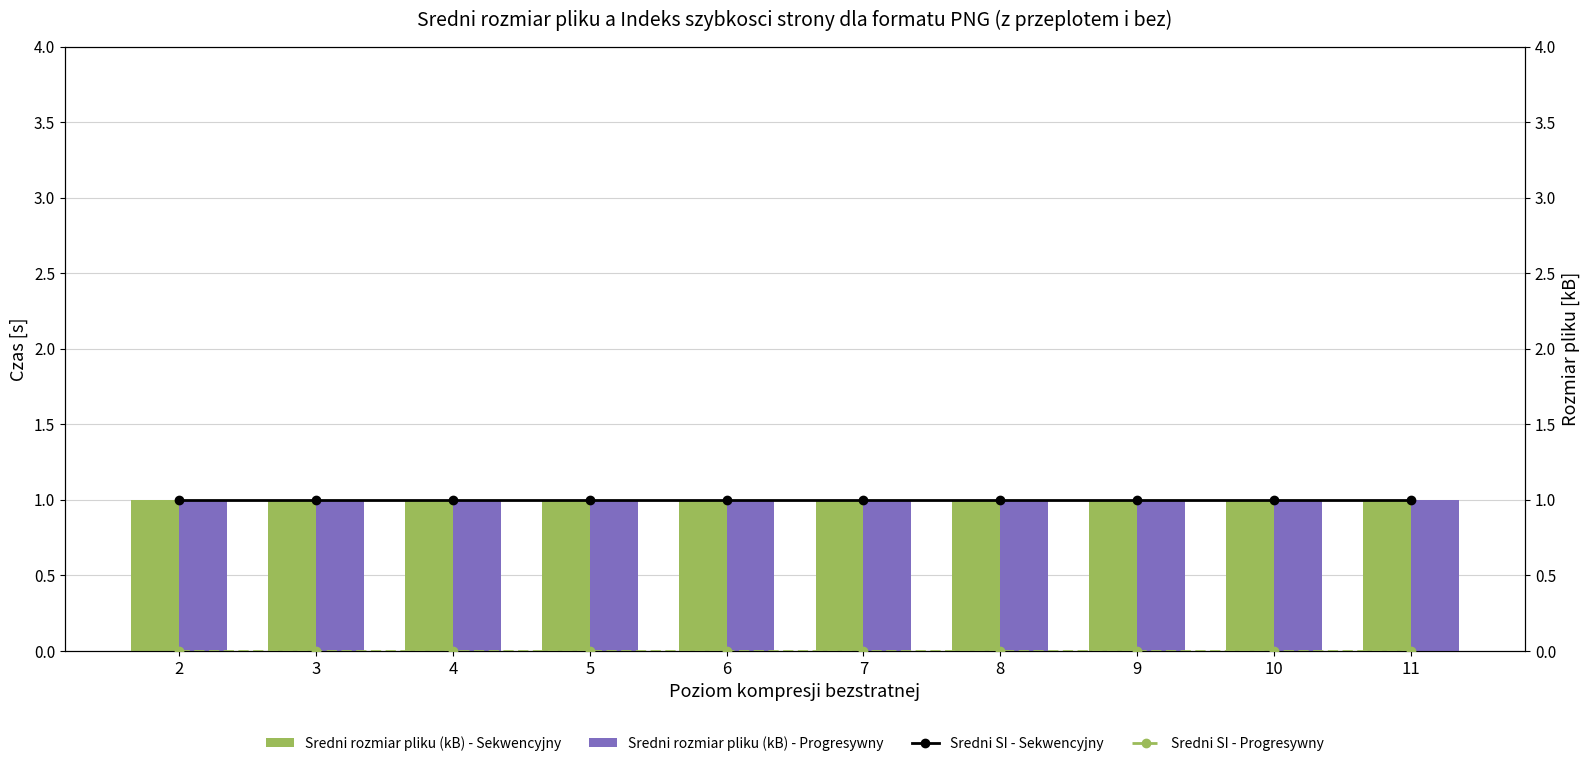

What is the value of the Sredni rozmiar pliku (kB) - Sekwencyjny bar at the 9th from the left?

1